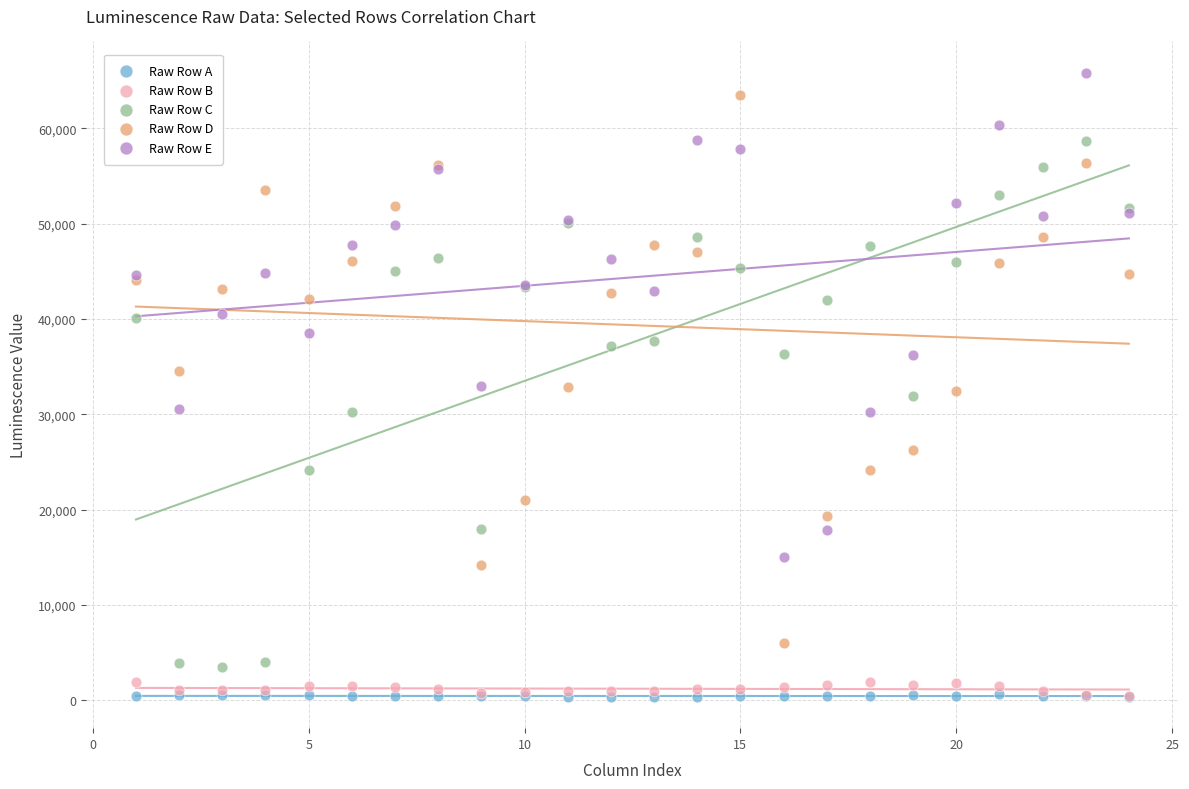

Which series has the largest Y range (max minus min)?

Raw Row D